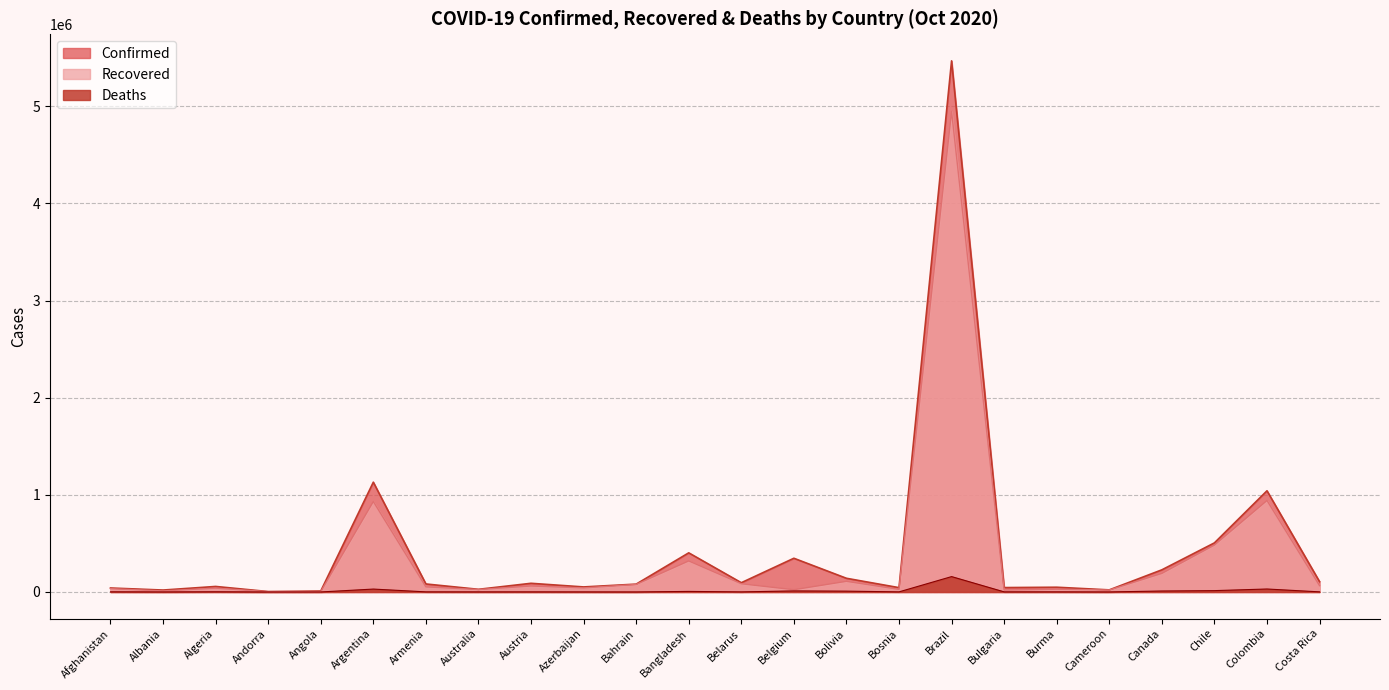

What is the maximum value for Recovered?

4947777